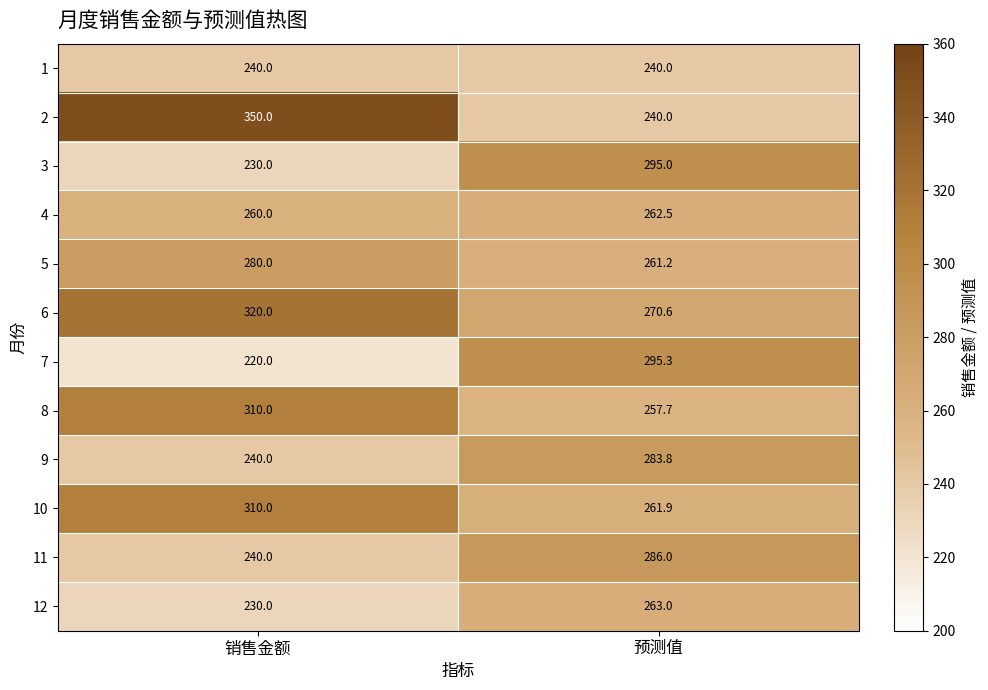

The value of 11 at 预测值 is 286.0. True or false?

True